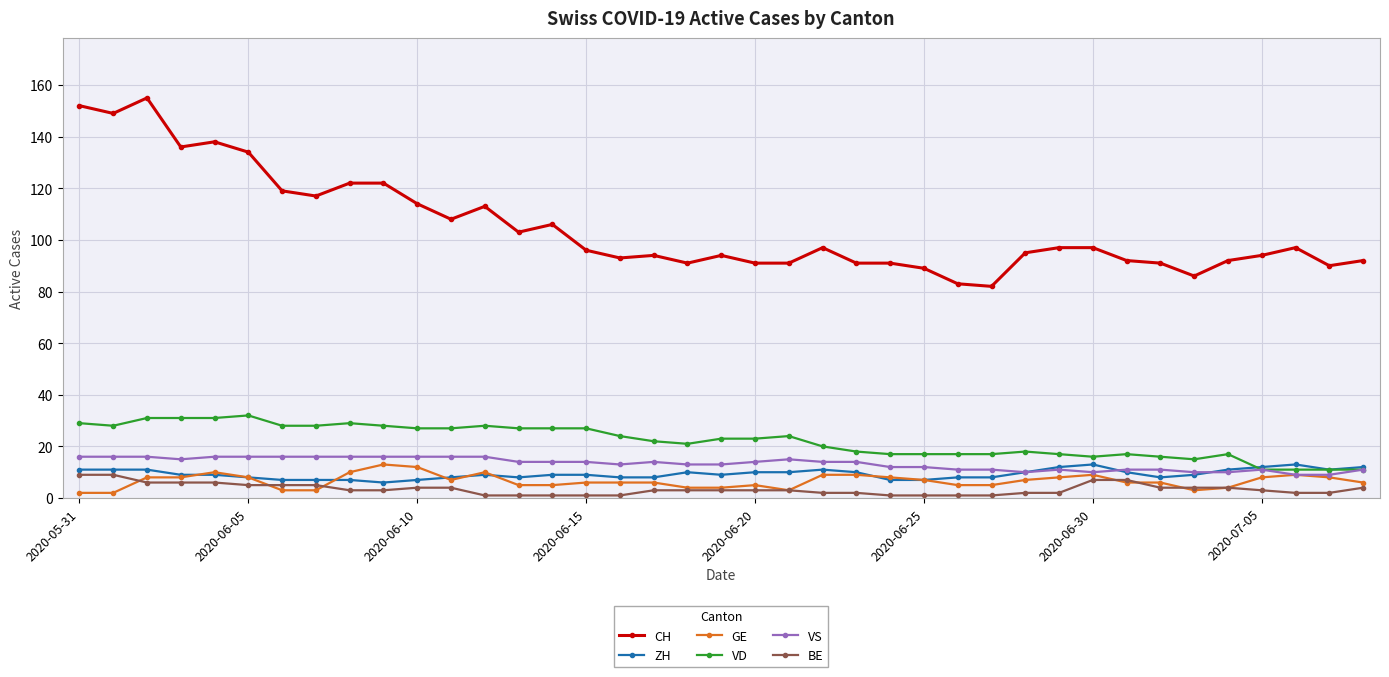

How many lines are shown in the chart?

6